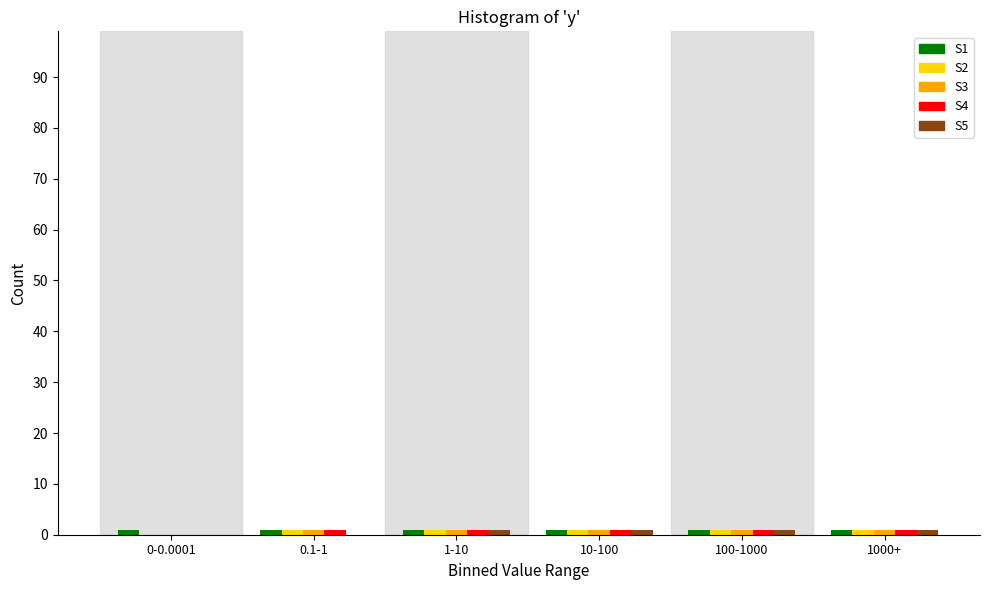

Reading left to right, what are all the values shown in this chart?

S1: 0-0.0001=1	0.1-1=1	1-10=1	10-100=1	100-1000=1	1000+=1
S2: 0-0.0001=0	0.1-1=1	1-10=1	10-100=1	100-1000=1	1000+=1
S3: 0-0.0001=0	0.1-1=1	1-10=1	10-100=1	100-1000=1	1000+=1
S4: 0-0.0001=0	0.1-1=1	1-10=1	10-100=1	100-1000=1	1000+=1
S5: 0-0.0001=0	0.1-1=0	1-10=1	10-100=1	100-1000=1	1000+=1